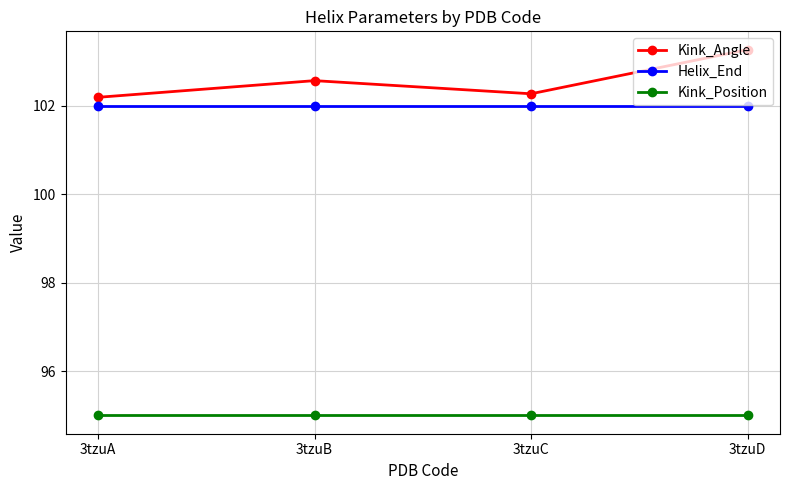

At how many categories does at least one series exceed 99?

4